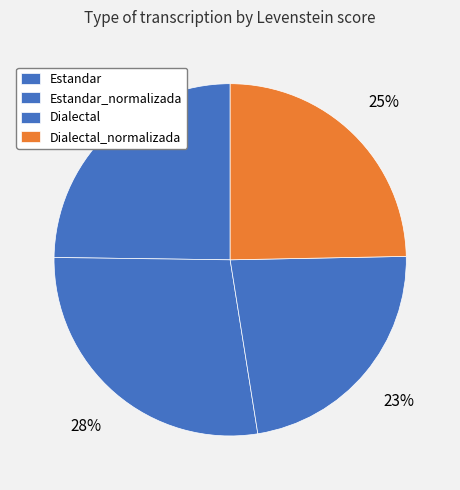

What percentage is the Dialectal_normalizada slice, to the nearest percent?

25%